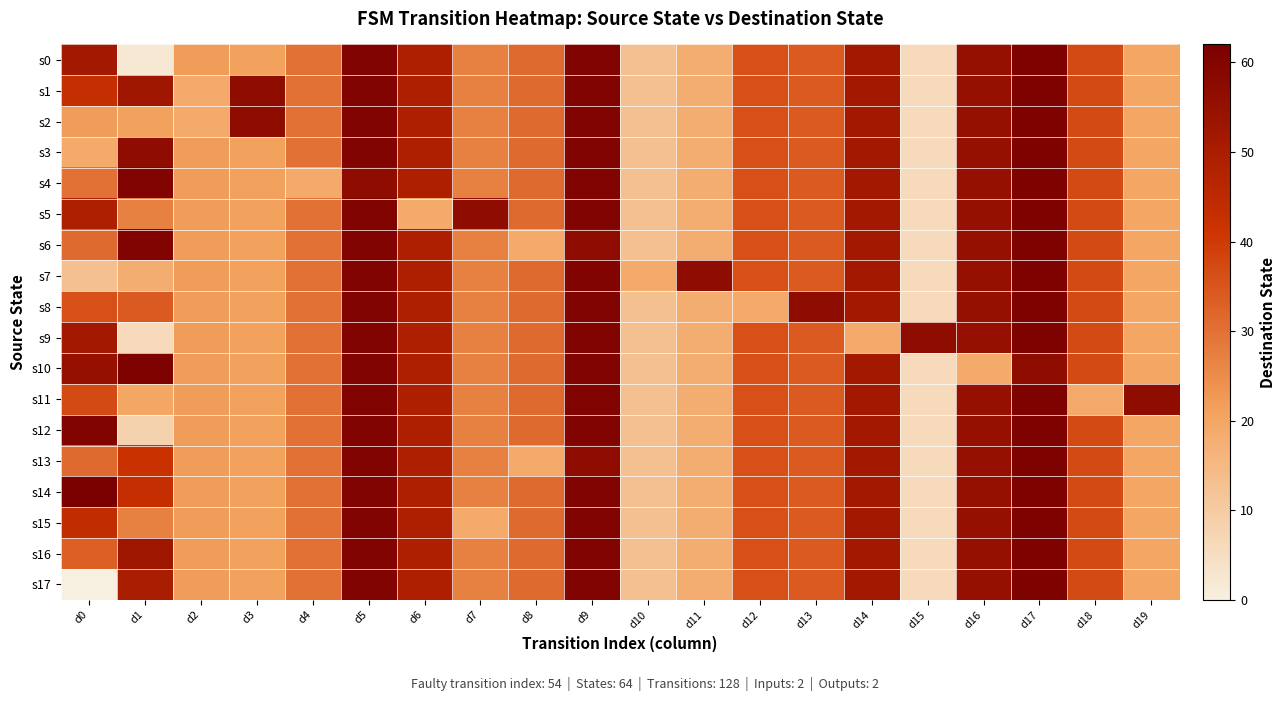

Which label corresponds to the largest value in the chart?

d0